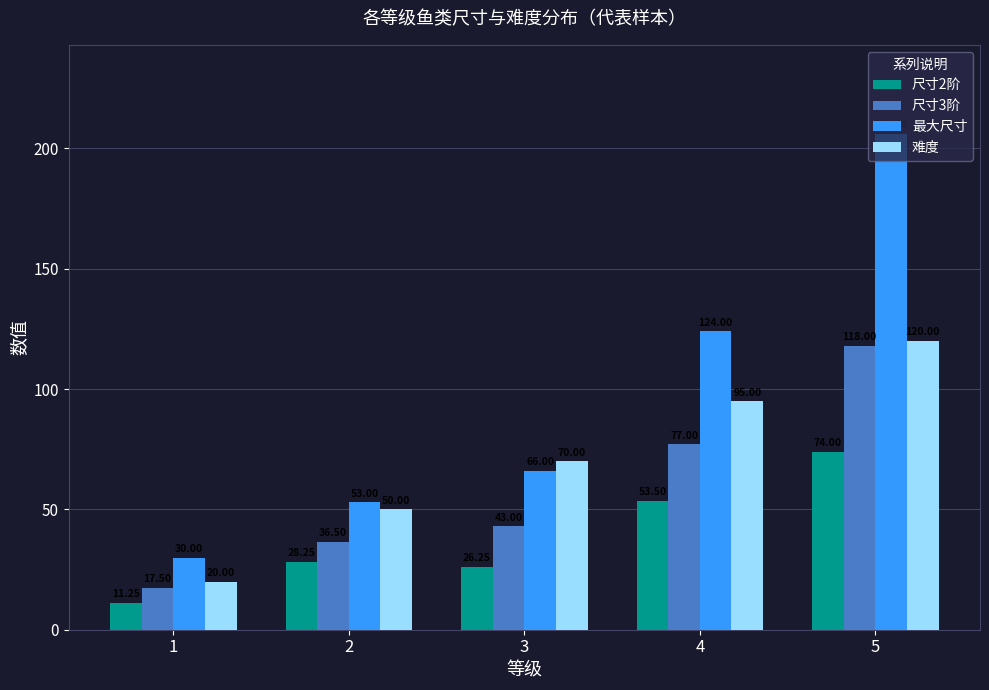

Rank the series by their maximum value, from highest to lowest.

最大尺寸, 难度, 尺寸3阶, 尺寸2阶